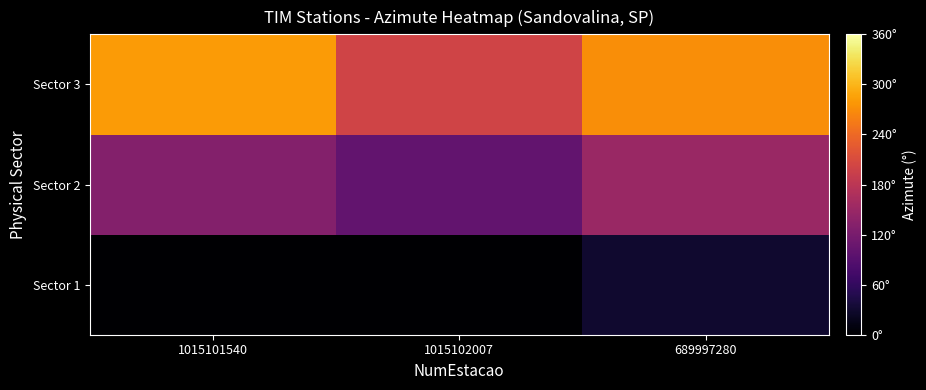

Reading left to right, transcribe all the data shown in this chart.

Sector 1: 1015101540=0	1015102007=0	689997280=30
Sector 2: 1015101540=130	1015102007=100	689997280=150
Sector 3: 1015101540=280	1015102007=200	689997280=270